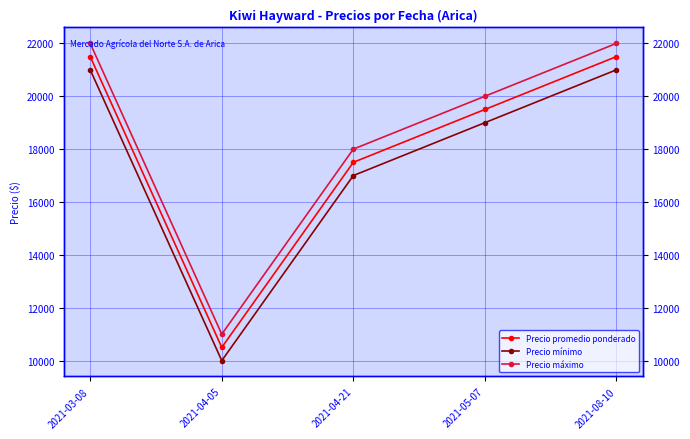

How many lines are shown in the chart?

3